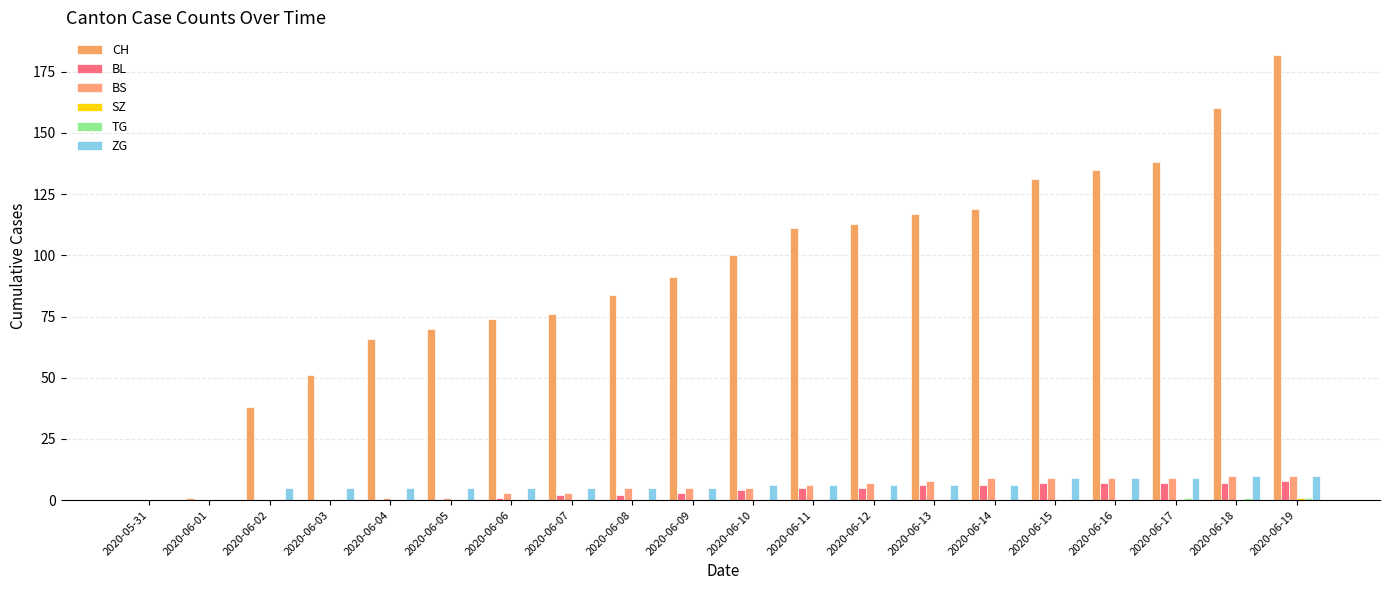

Are the bars grouped side by side (vs. stacked)?

Yes